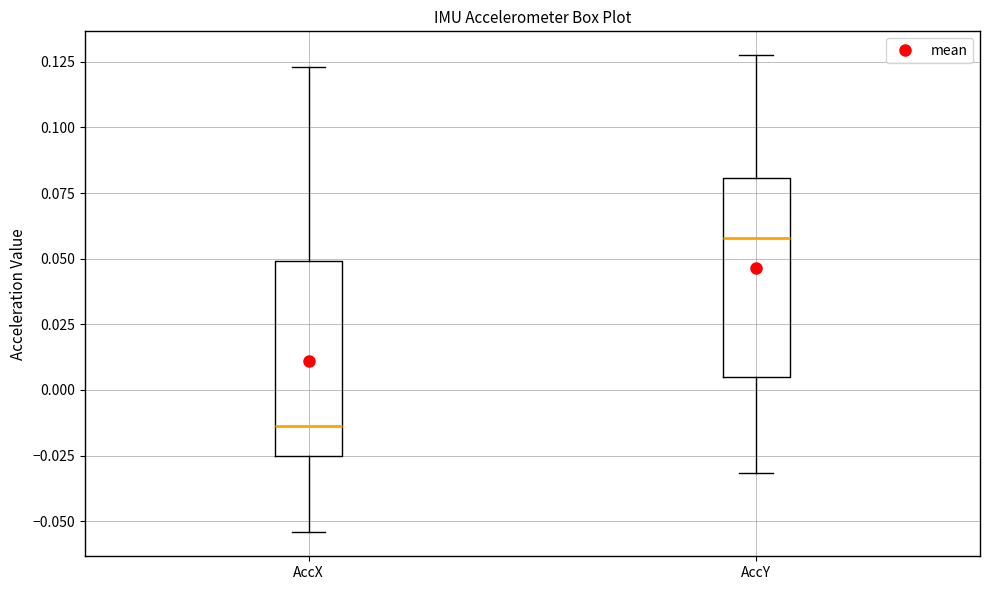

Reading left to right, transcribe this box plot: for each box, give where its median line is, the range the box spans, and where its two whiskers end, as read against the y-axis. The values are not printed on the chart, so give them approximately, as read against the axis.

AccX: median -0.015, box -0.025 to 0.050, whiskers -0.055 to 0.125
AccY: median 0.060, box 0.005 to 0.080, whiskers -0.030 to 0.130